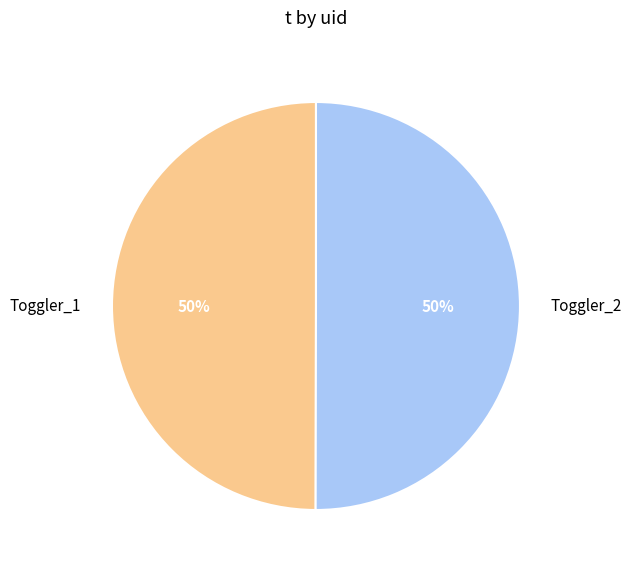

To the nearest percent, what percentage of the pie is Toggler_2?

50%